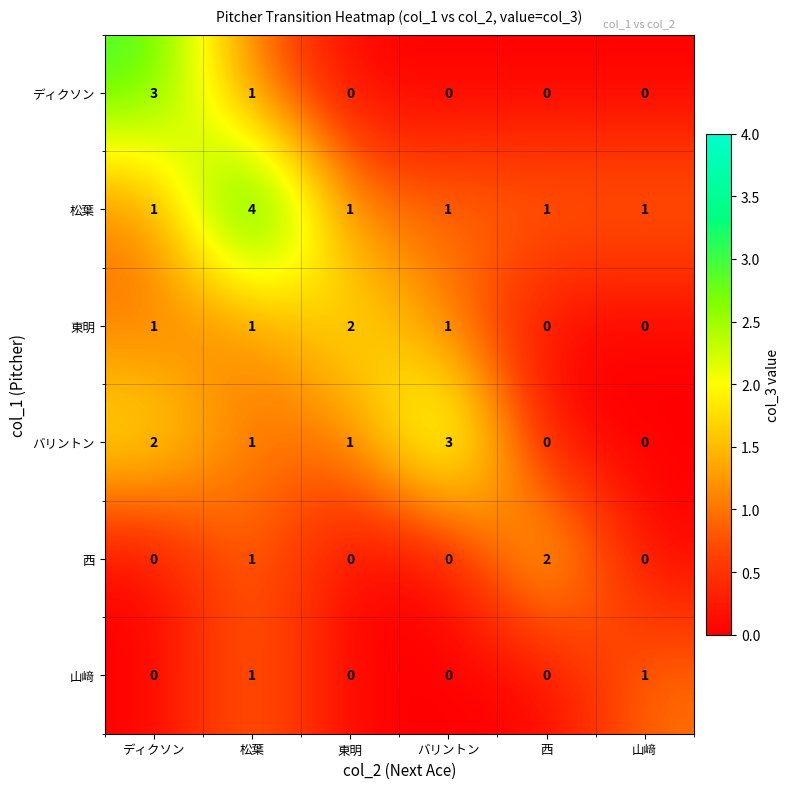

How many categories are shown in the chart?

6